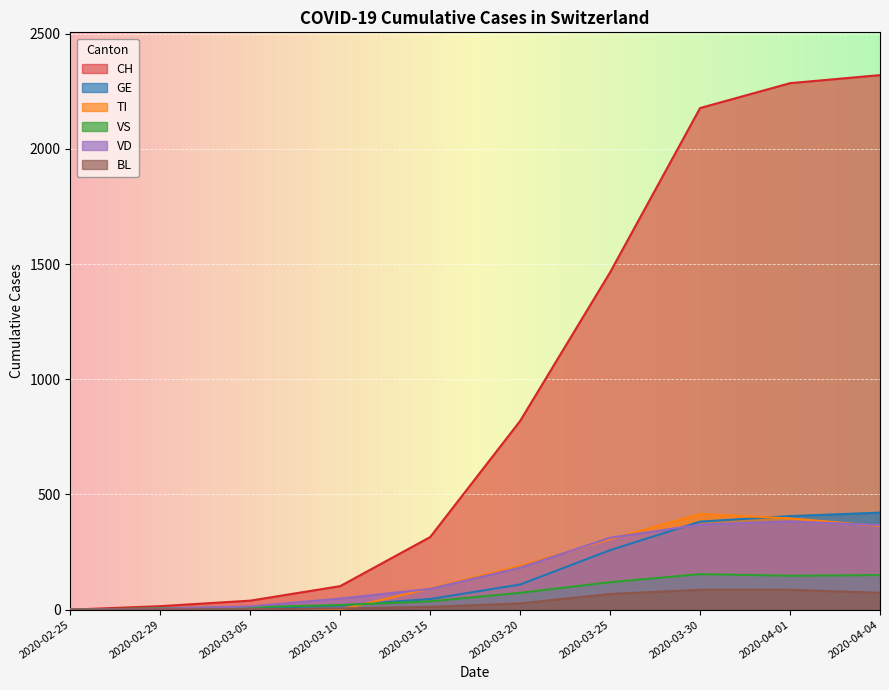

At which category does the chart reach its minimum across all series?

2020-02-25